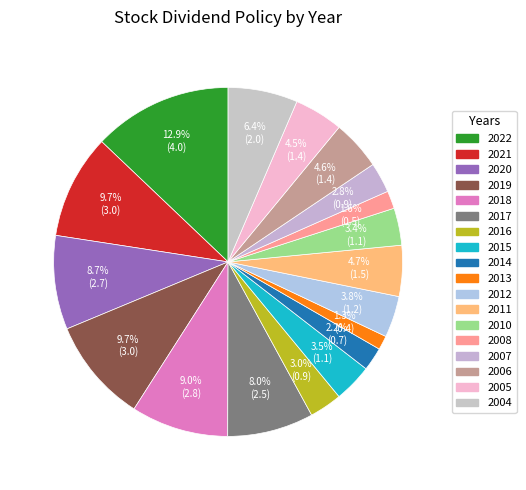

What percentage is the 2016 slice, to the nearest percent?

3%